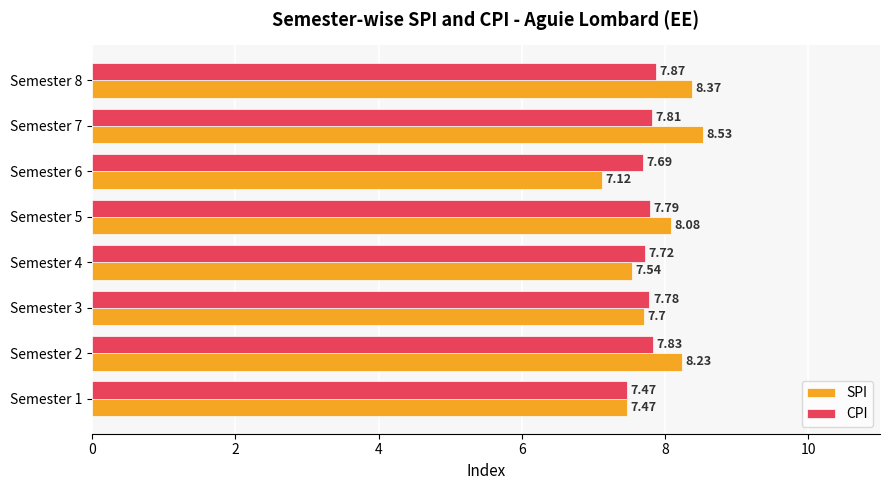

At which category is the sum across all series the highest?

Semester 7